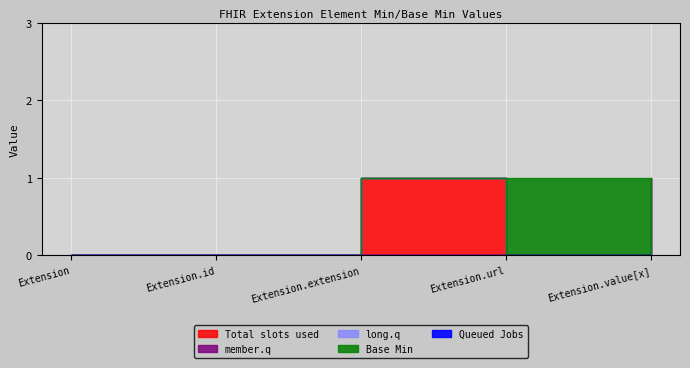

At which label does Total slots used reach its peak?

Extension.extension